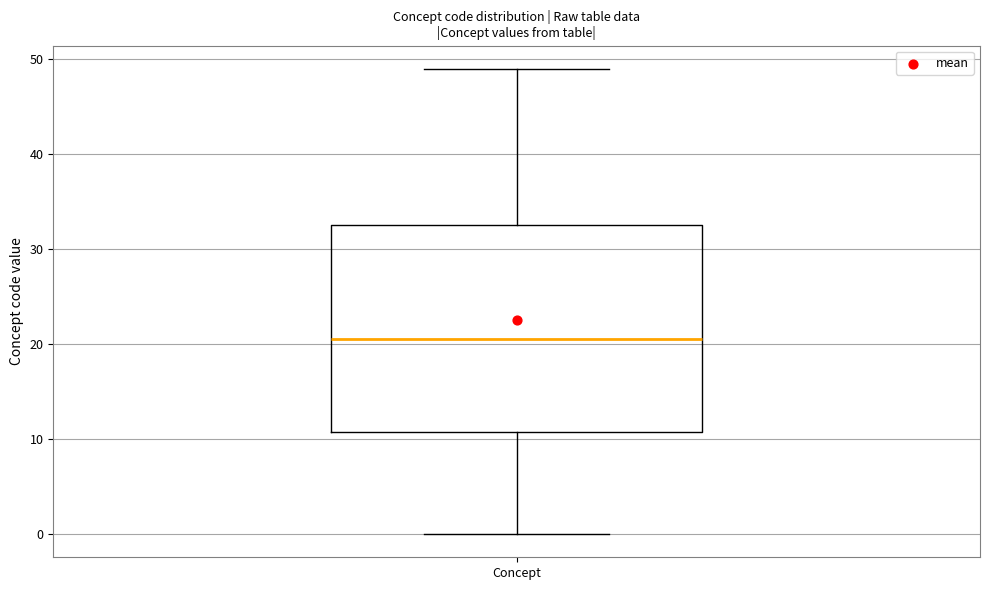

Transcribe this box plot: give where the median line is, the range the box spans, and where the two whiskers end, as read against the y-axis. The values are not printed on the chart, so give them approximately, as read against the axis.

median 21, box 11 to 33, whiskers 0 to 49